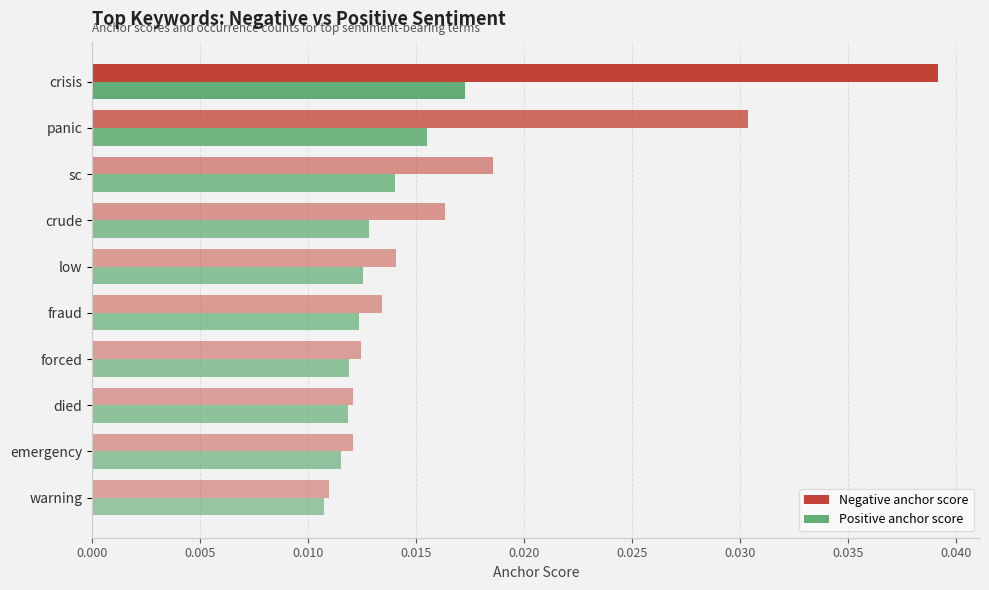

At which category does the chart reach its peak across all series?

crisis